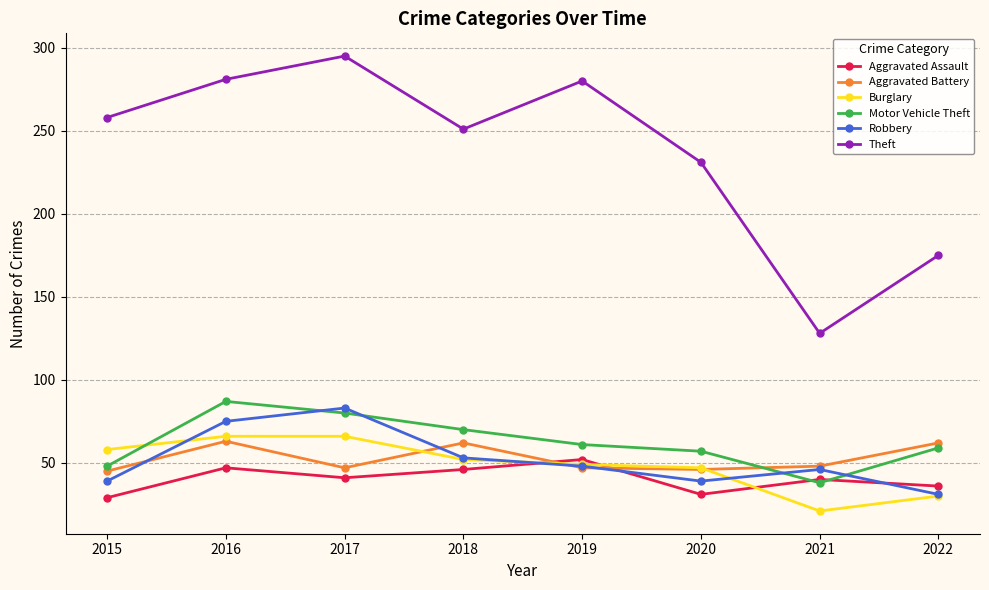

How many values in the Motor Vehicle Theft series are below 61?

4